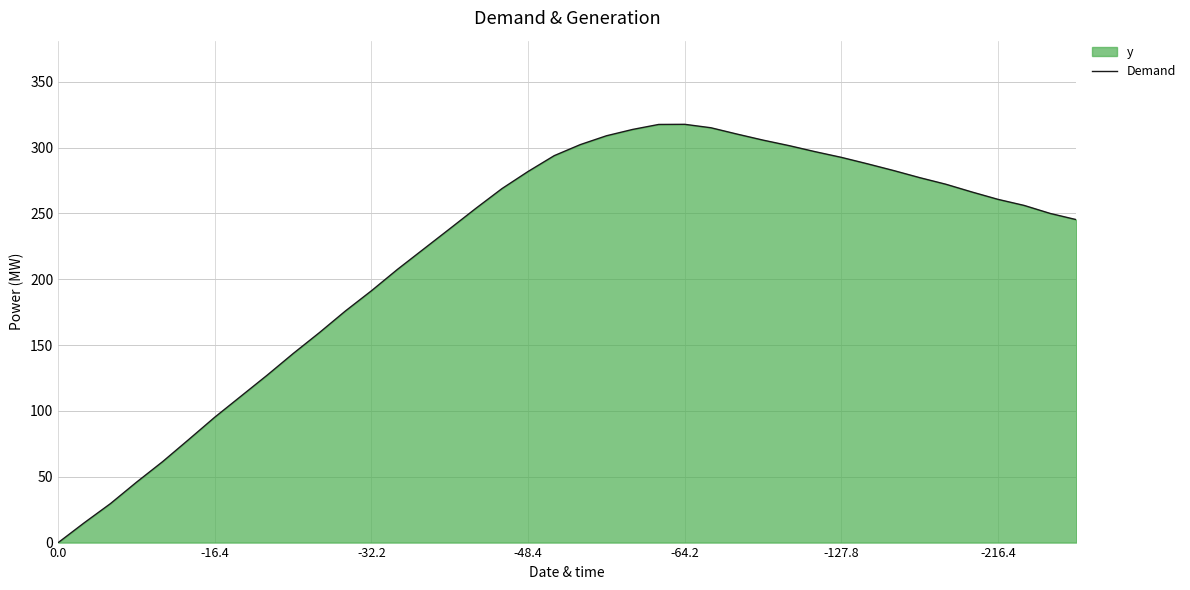

What is the difference between the maximum and minimum values?

317.7